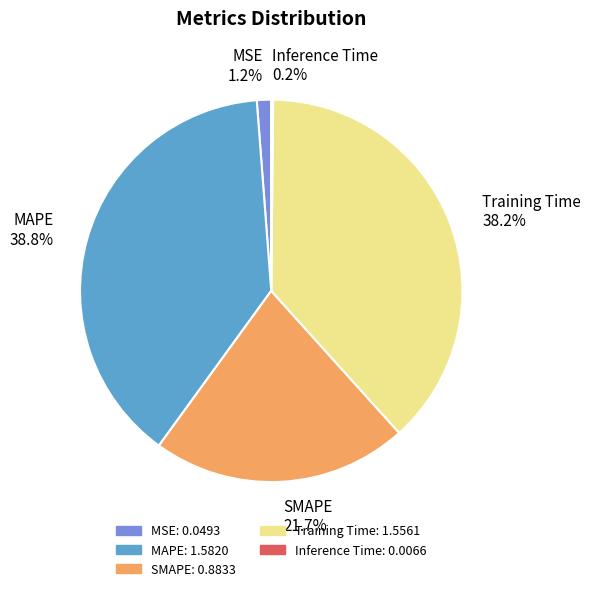

Which category has the biggest portion of the pie?

MAPE